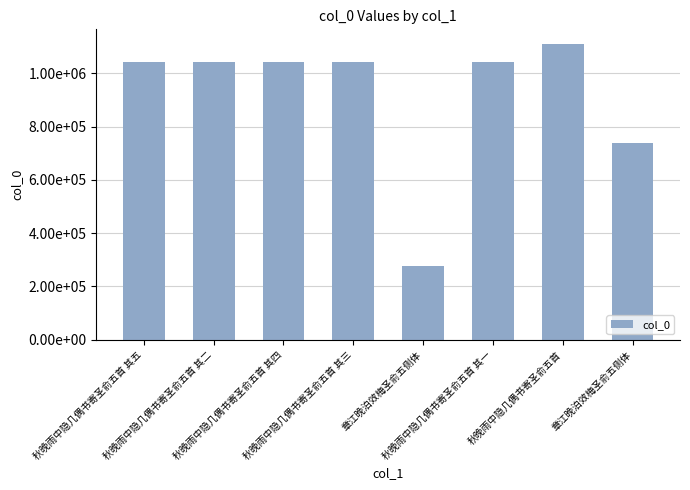

Where is the data nearest to the value 693795?

章江晚泊效梅圣俞五侧体